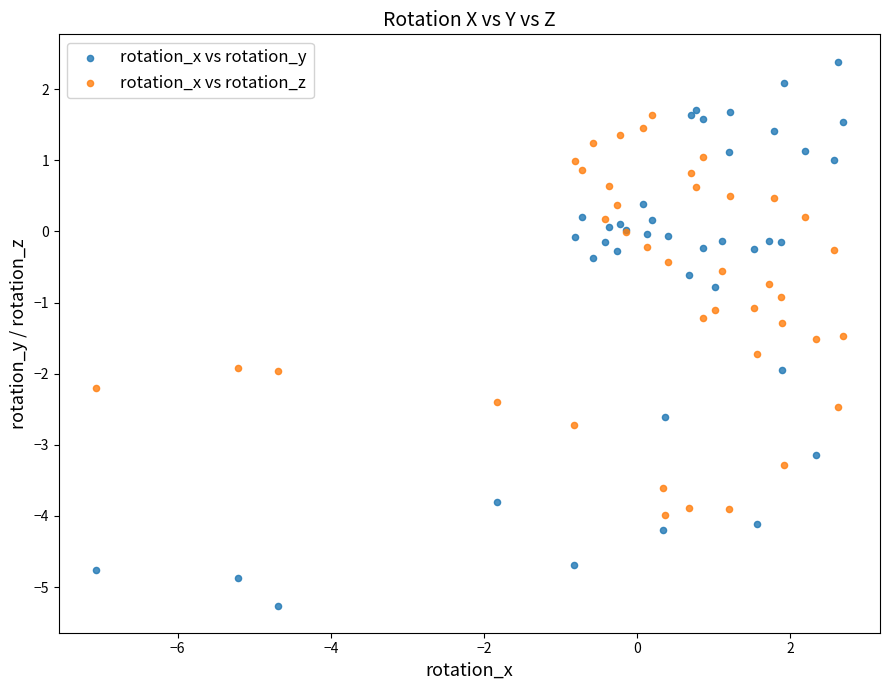

Which series contains the highest Y value?

rotation_x vs rotation_y